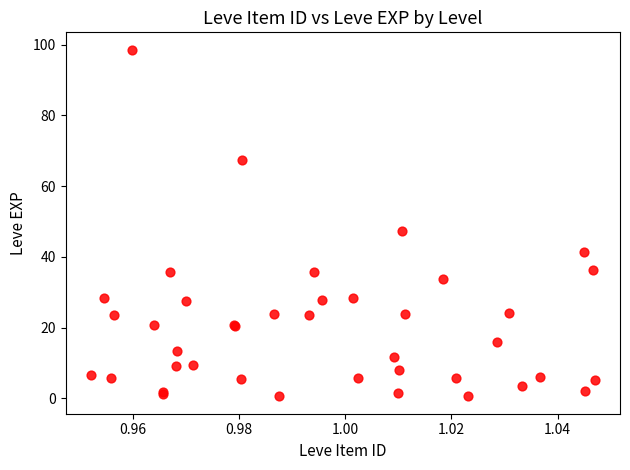

What Y value in the scatter plot is closest to 49?

47.3